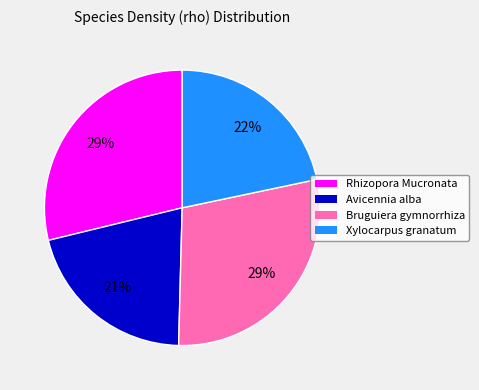

To the nearest percent, what is the difference between the largest and smallest slice percentages?

8%